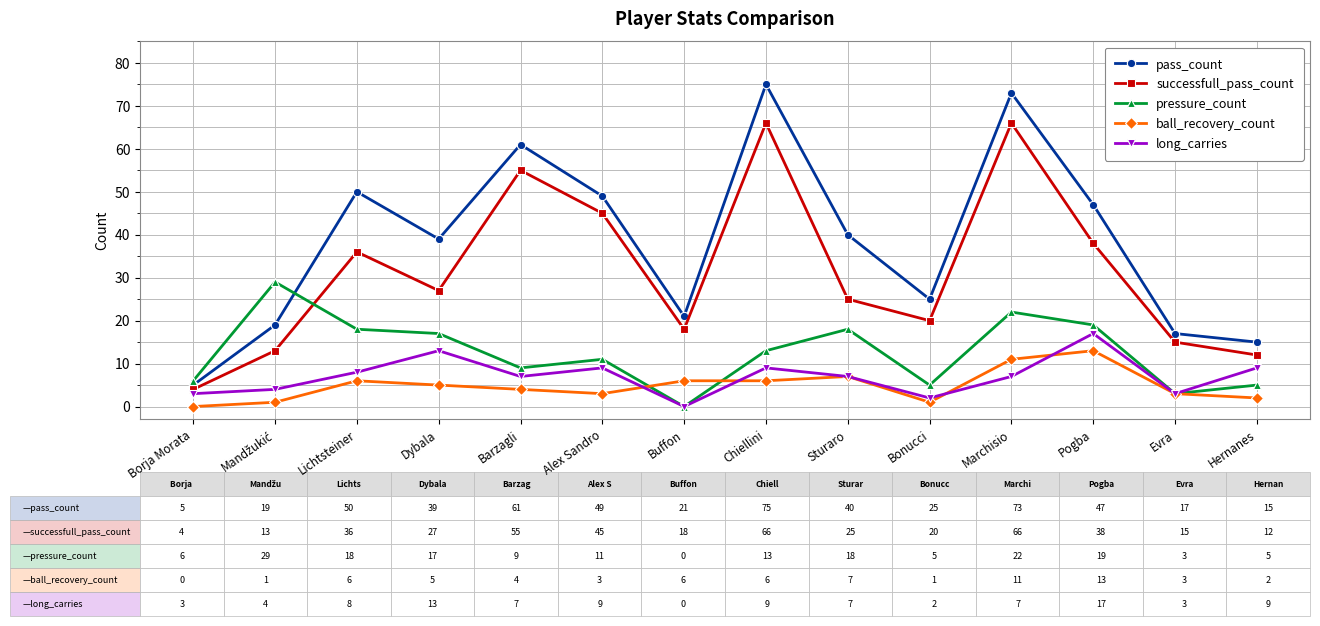

What are all the series names shown in the legend?

pass_count, successfull_pass_count, pressure_count, ball_recovery_count, long_carries